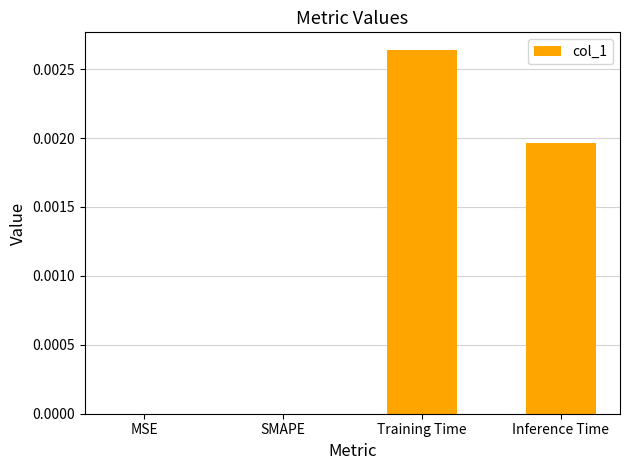

Does the chart contain stacked bars?

No